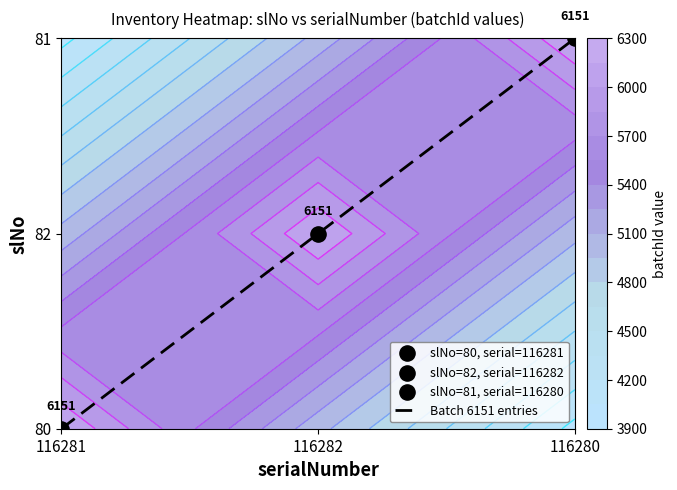

Which label corresponds to the largest value in the chart?

116280